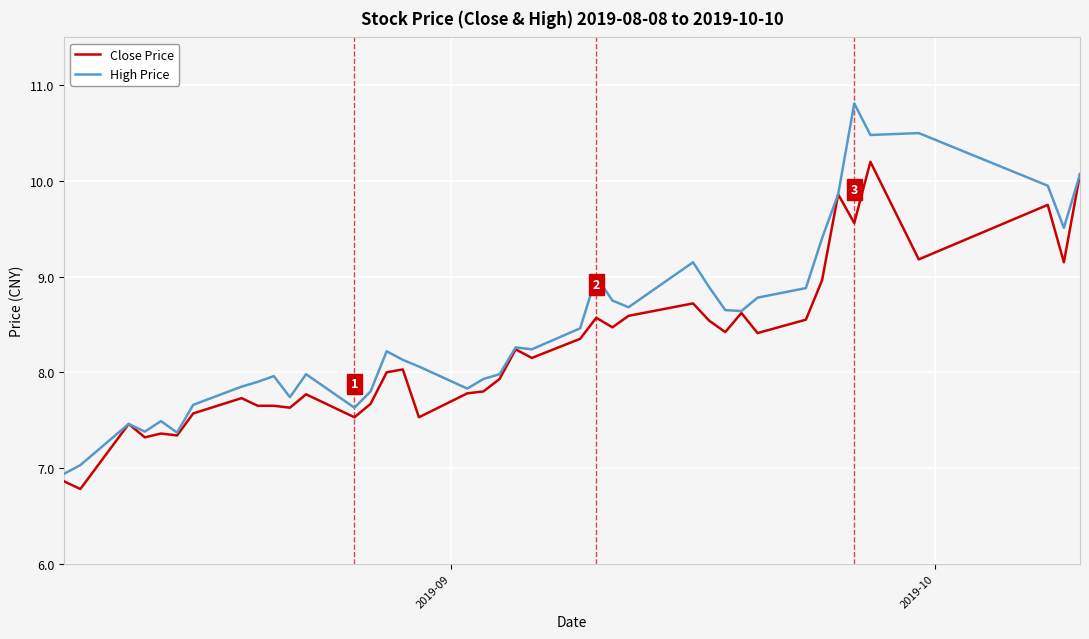

What is the lowest value of the Close Price series?

6.8